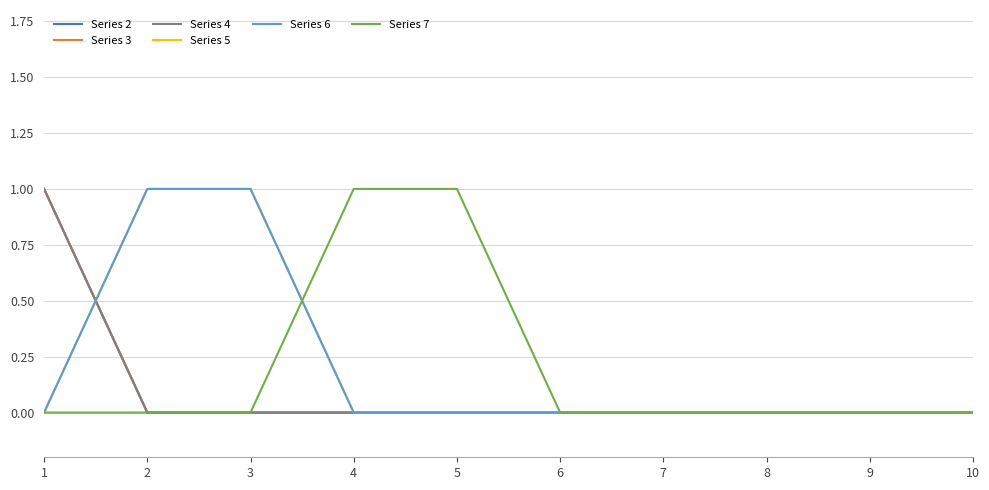

What is the difference between the second highest and minimum values in the Series 6 series?

1